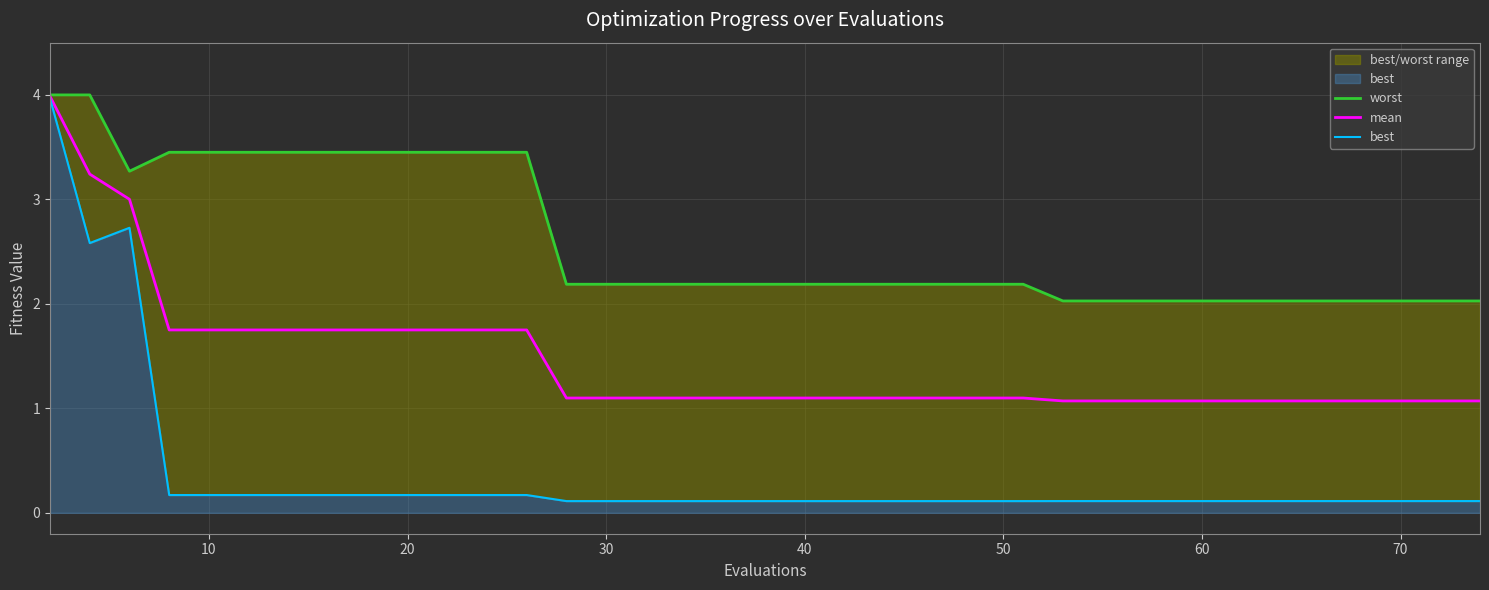

What is the minimum value for mean?

1.1